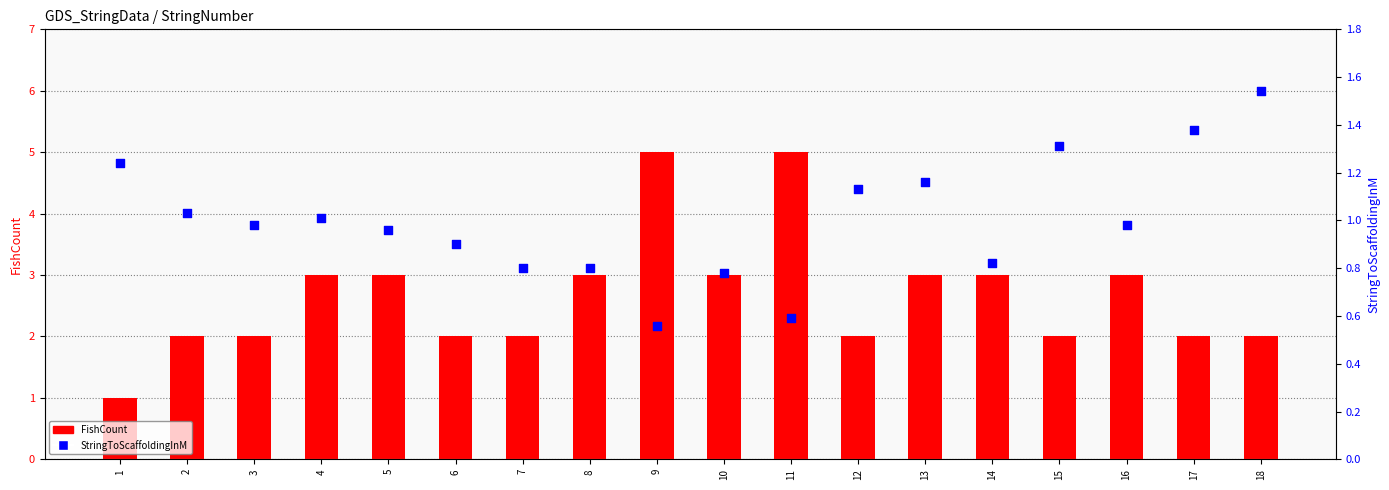

Is the value of FishCount at 5 greater than the value of StringToScaffoldingInM at 6?

Yes